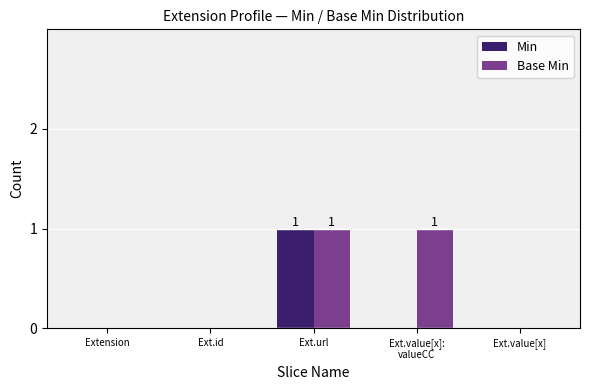

Reading right to left, extract all data points from this chart.

Min: 0	0	1	0	0
Base Min: 0	1	1	0	0